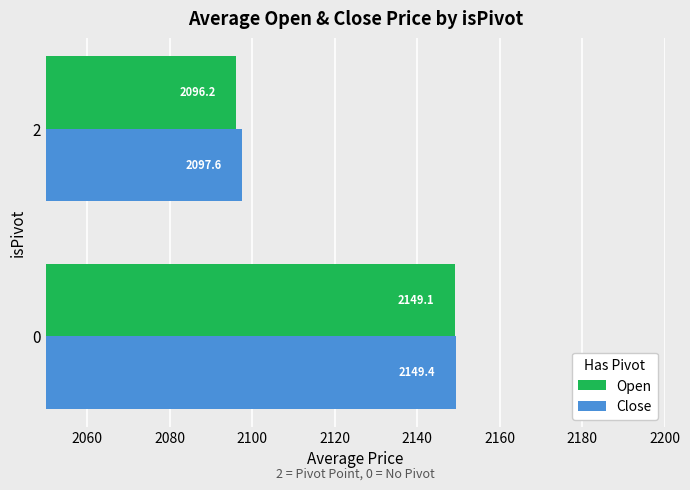

Is the value of Close at 2 greater than the value of Open at 0?

No